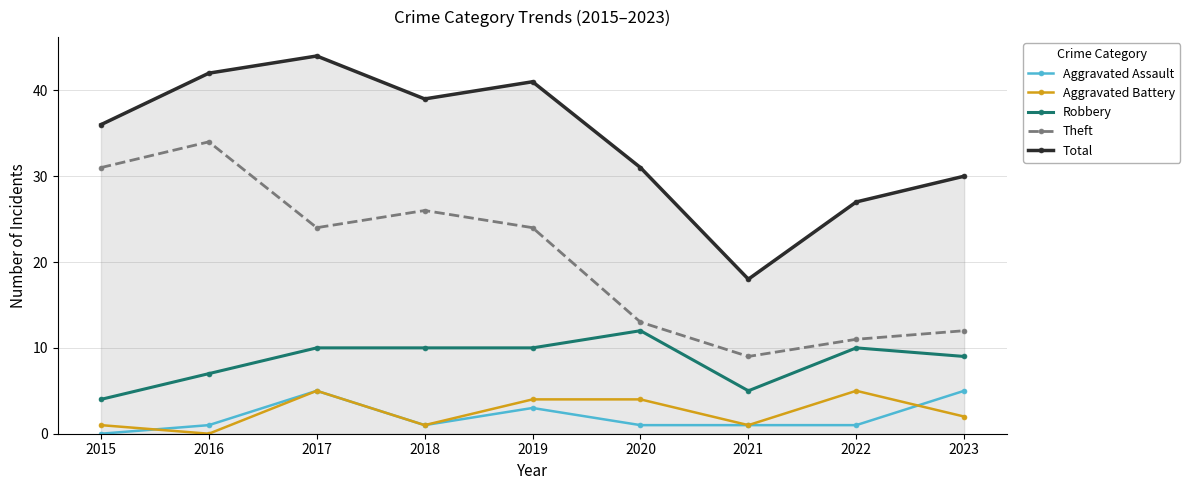

What is the value of the Total point at the 6th from the left?

31